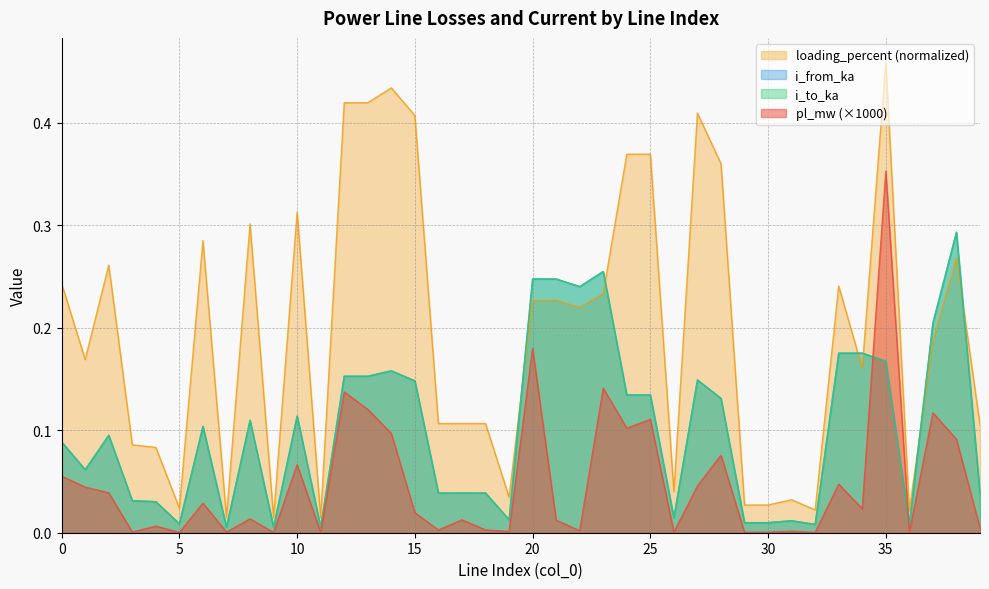

True or false: pl_mw has a value of 0.0 at 31.

True